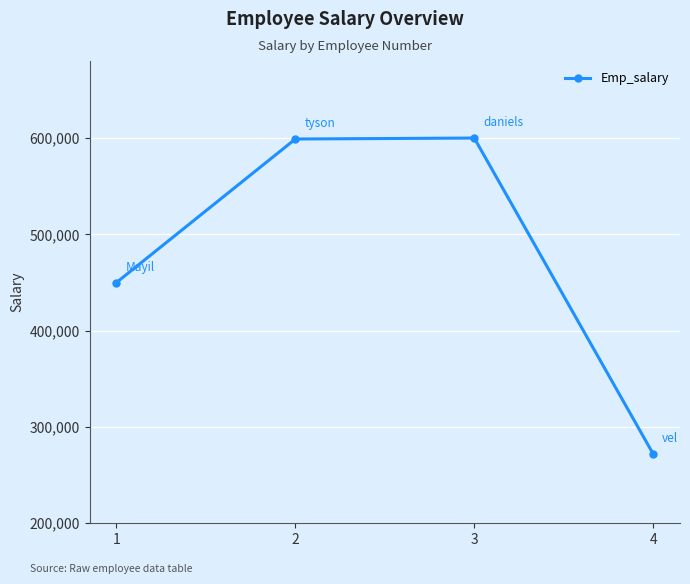

What is the difference between the maximum and minimum values?

327996